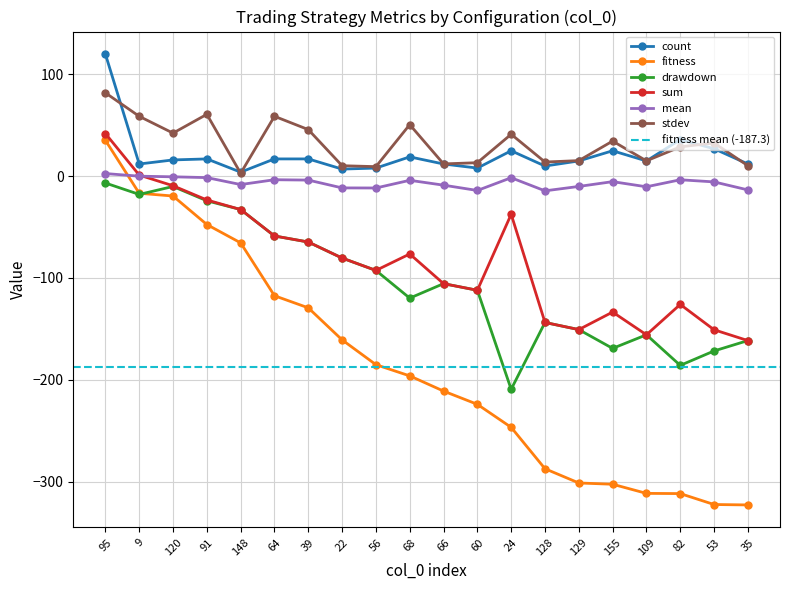

What is the difference between the second highest and minimum values in the count series?

32.0